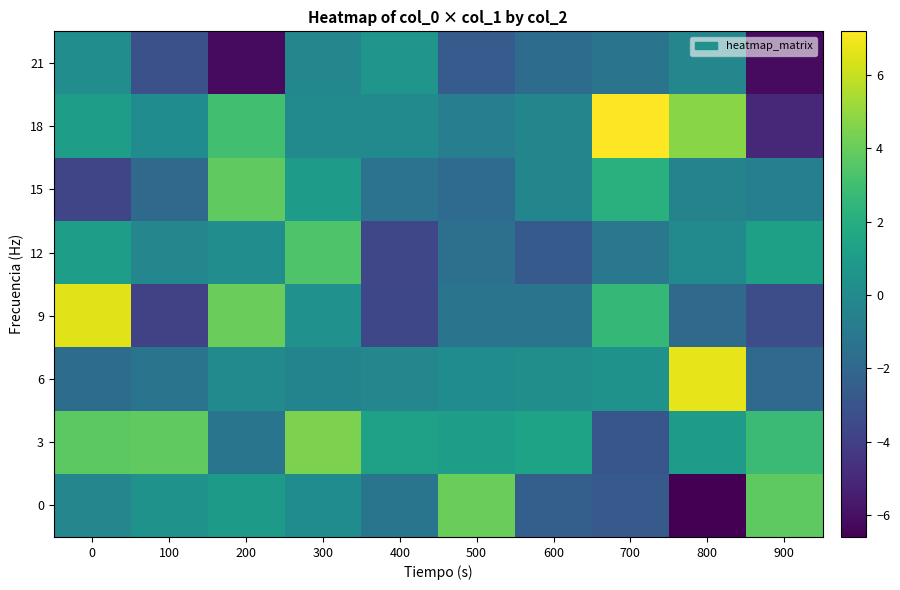

What is the difference between the highest and lowest values at 800?

13.3